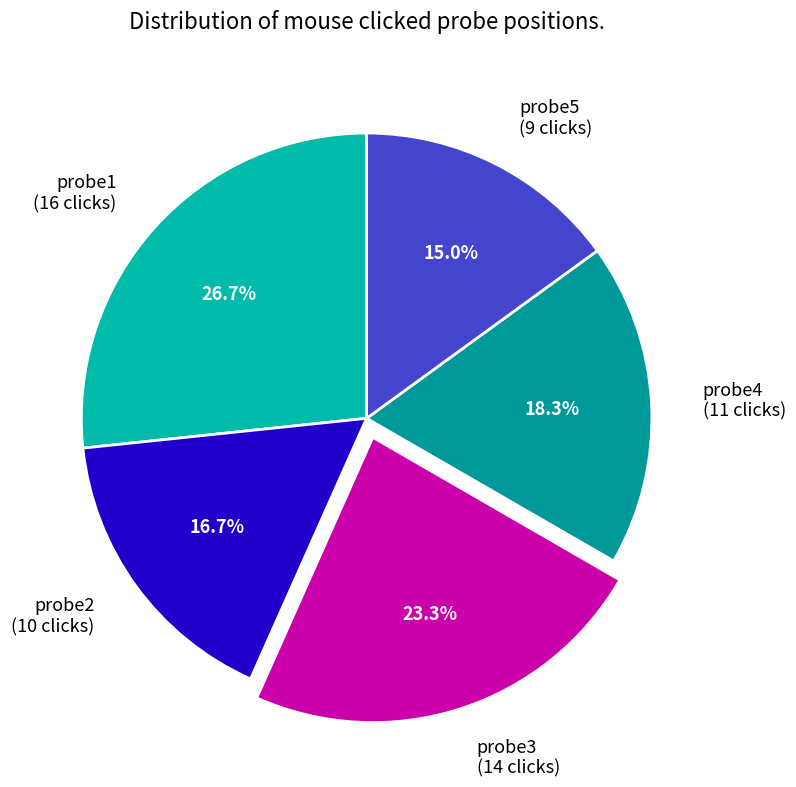

Is there a majority slice in this chart?

No